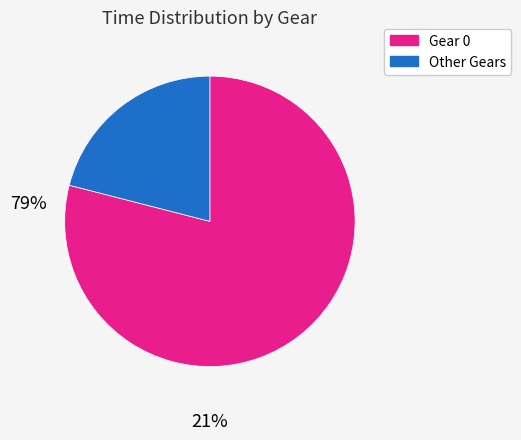

Is there any slice that represents more than half of the pie?

Yes